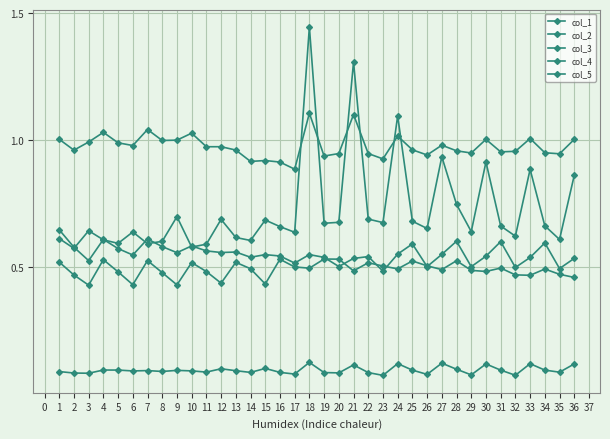

How many distinct data groups are displayed?

5